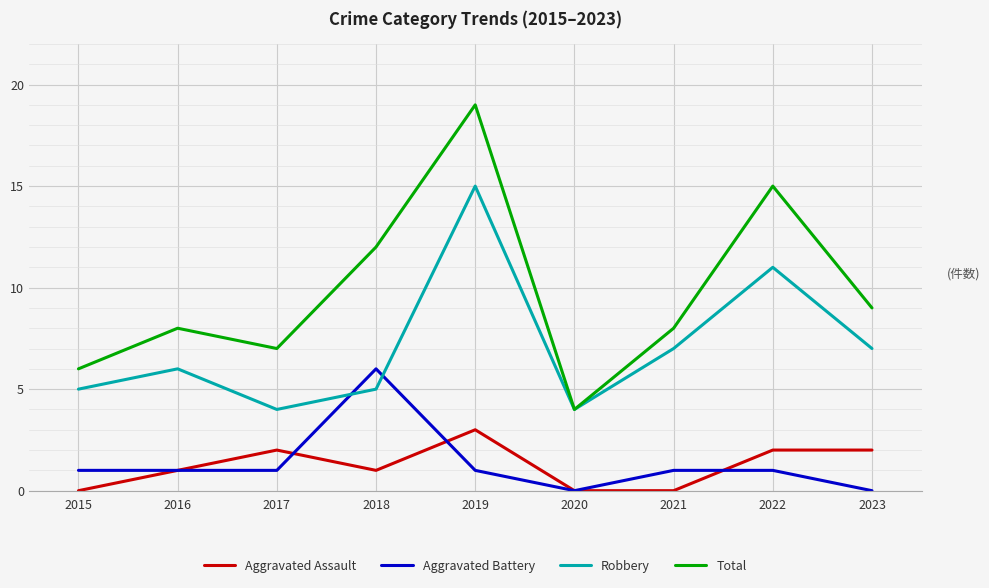

What is the difference between the Robbery values at 2020 and 2021?

3